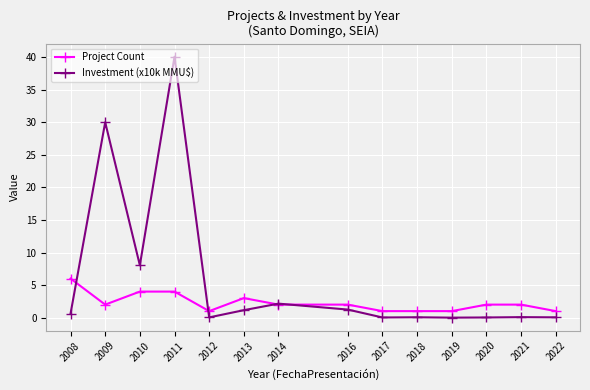

What is the difference between the maximum and minimum values in the Project Count series?

5.0